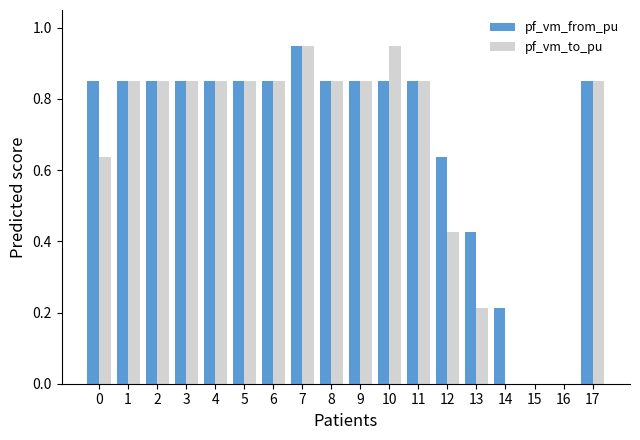

The value of pf_vm_from_pu at 15 is 0.0. True or false?

True